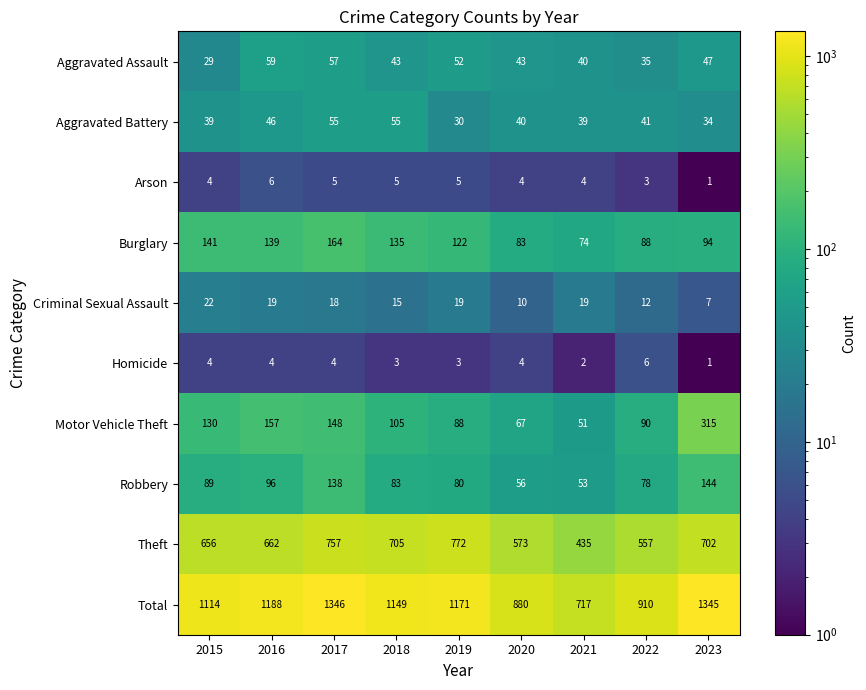

What value does the Arson series have at 2016?

6